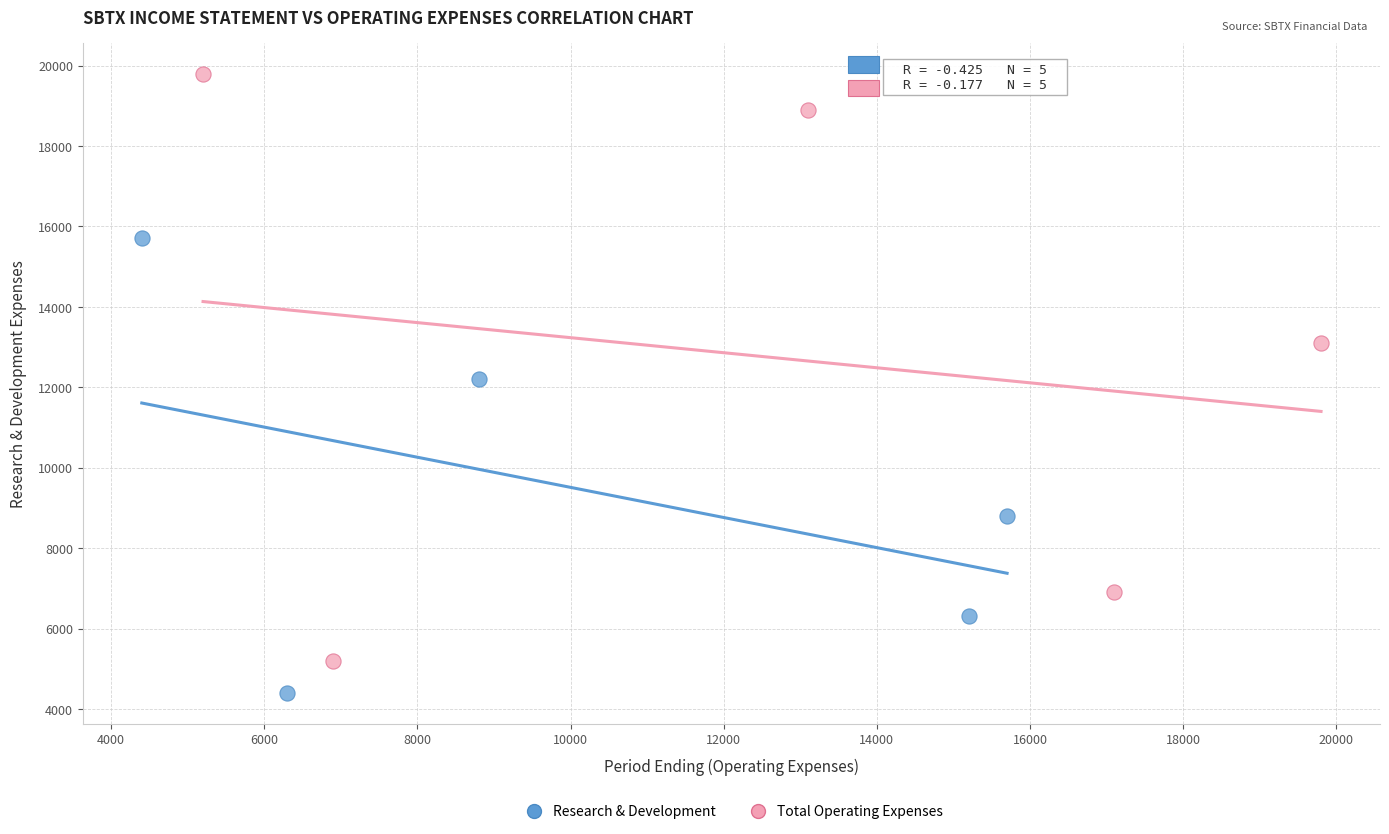

Which series has the largest Y range (max minus min)?

Total Operating Expenses